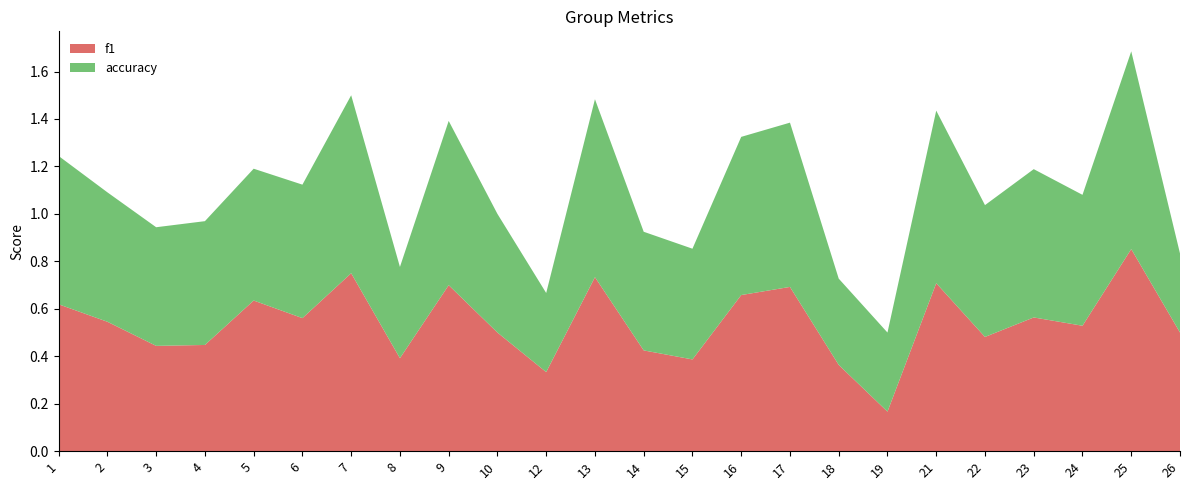

Reading right to left, transcribe all the data shown in this chart.

f1: 0.5	0.9	0.5	0.6	0.5	0.7	0.2	0.4	0.7	0.7	0.4	0.4	0.7	0.3	0.5	0.7	0.4	0.8	0.6	0.6	0.4	0.4	0.5	0.6
accuracy: 0.3	0.8	0.6	0.6	0.6	0.7	0.3	0.4	0.7	0.7	0.5	0.5	0.8	0.3	0.5	0.7	0.4	0.8	0.6	0.6	0.5	0.5	0.5	0.6